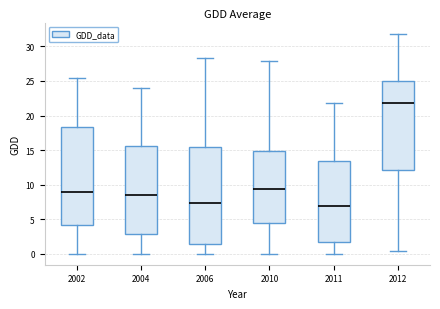

Reading left to right, read every box against the y-axis: the position of its median line, the range the box covers, and the ends of its whiskers. The values are not printed on the chart, so give them approximately, as read against the axis.

2002: median 9.0, box 4.0 to 18.5, whiskers 0.0 to 25.5
2004: median 8.5, box 3.0 to 15.5, whiskers 0.0 to 24.0
2006: median 7.5, box 1.5 to 15.5, whiskers 0.0 to 28.5
2010: median 9.5, box 4.5 to 15.0, whiskers 0.0 to 28.0
2011: median 7.0, box 1.5 to 13.5, whiskers 0.0 to 22.0
2012: median 22.0, box 12.0 to 25.0, whiskers 0.5 to 32.0